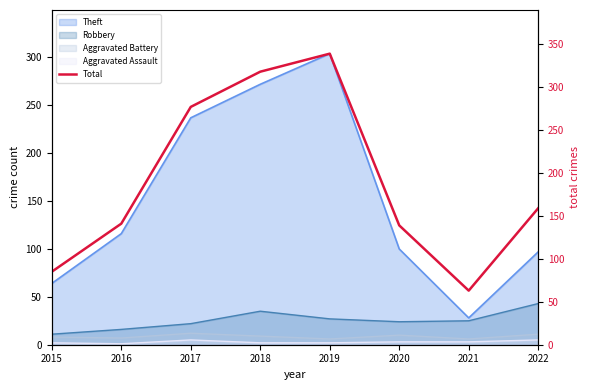

Reading left to right, list all the values displayed in this chart.

2015=85	2016=141	2017=277	2018=318	2019=339	2020=139	2021=63	2022=159